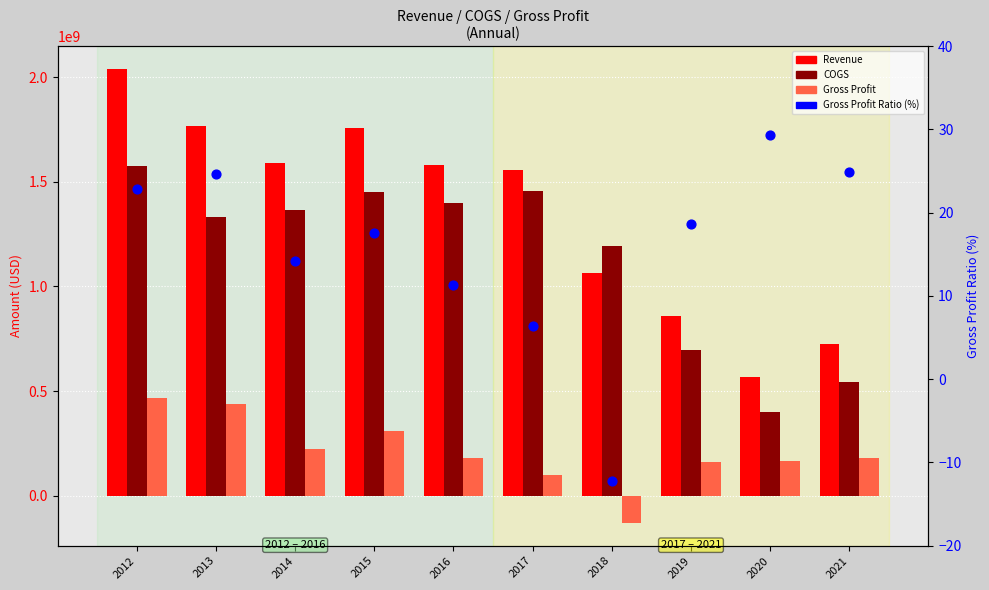

What is the total value across all series at 2017?

3115470006.4